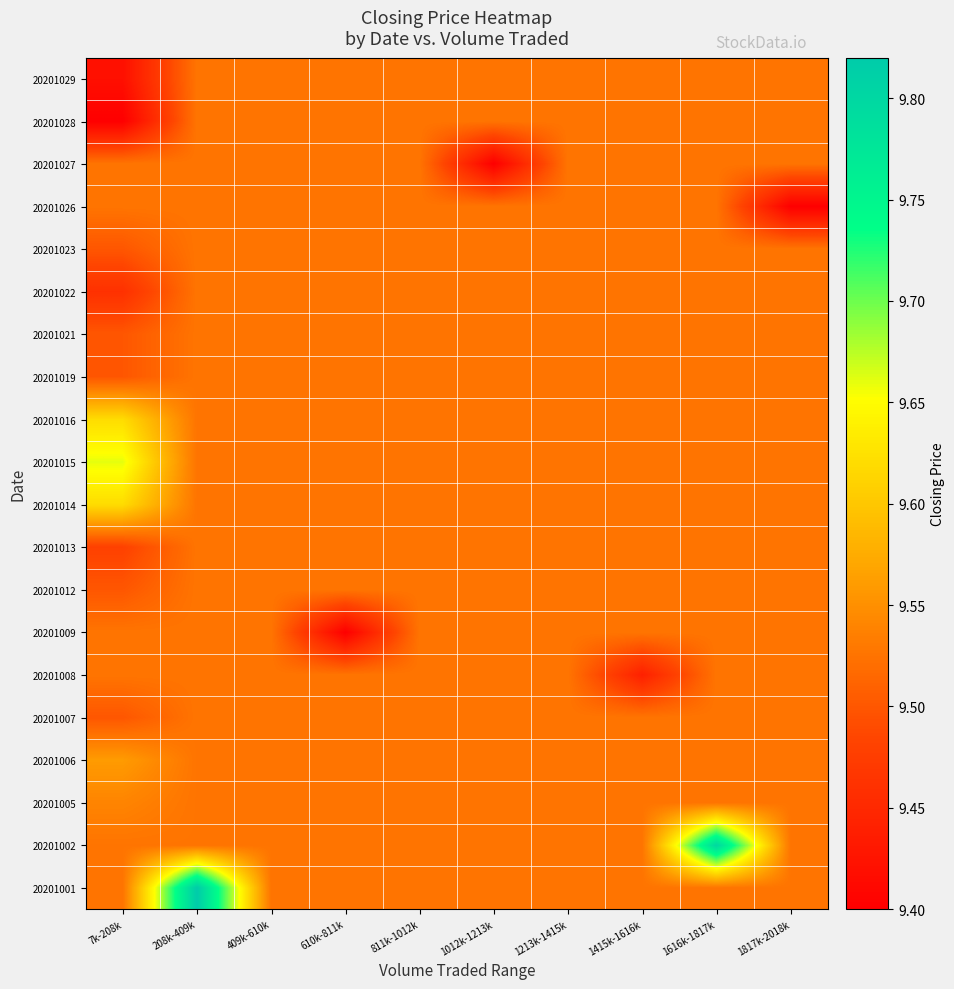

Between 1817k-2018k and 811k-1012k, which is larger?

1817k-2018k